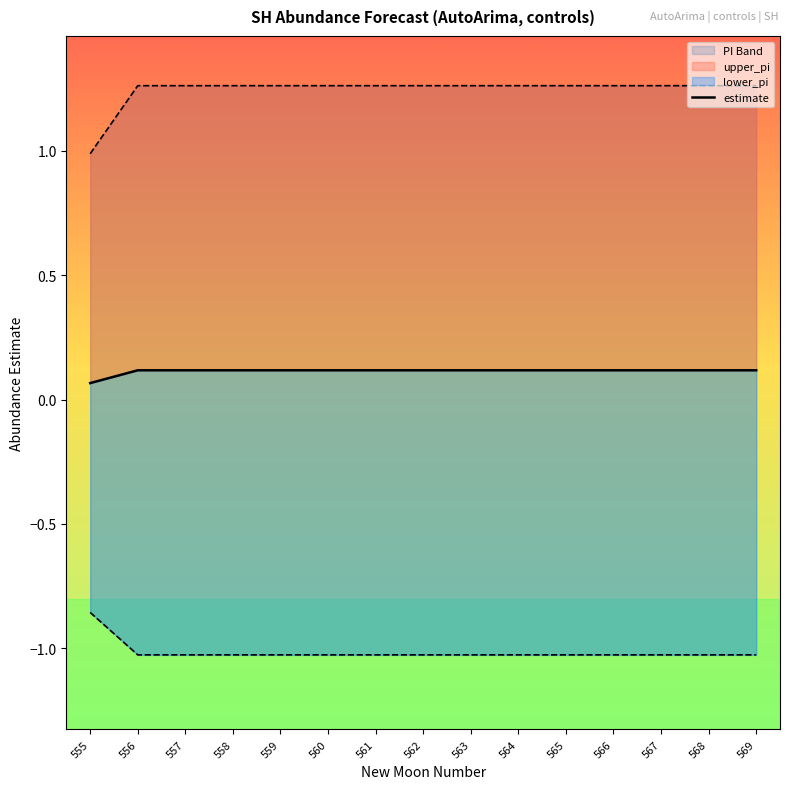

Does the chart have visible grid lines?

No